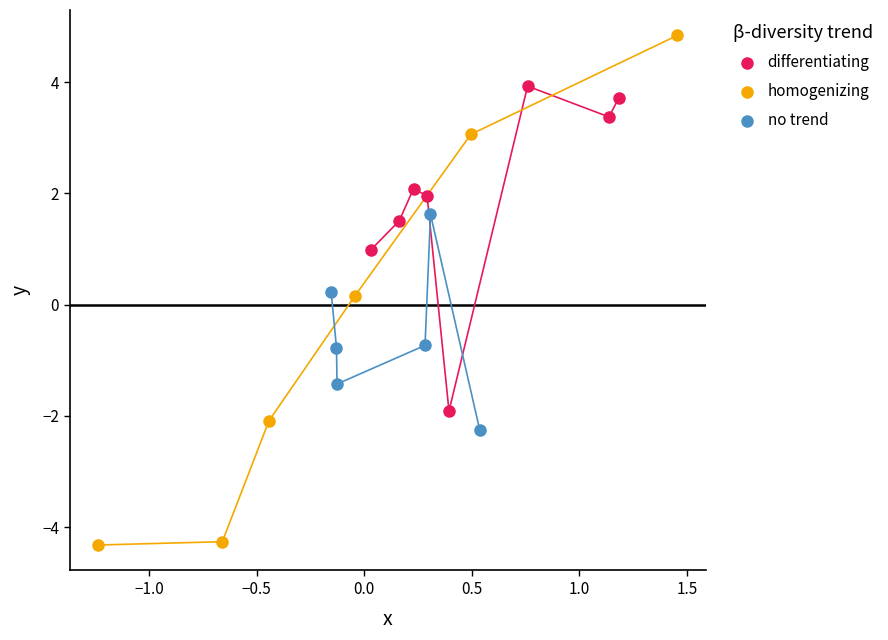

Which series contains the lowest Y value?

homogenizing